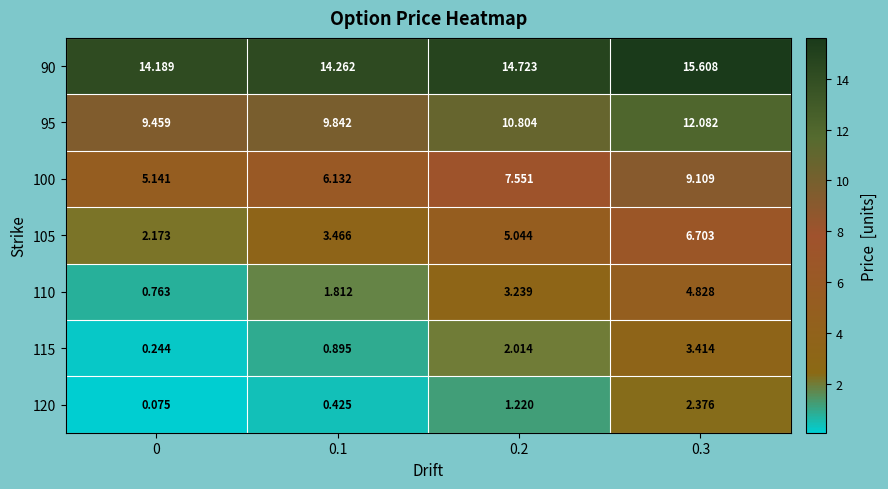

Is the value of 115 at 0.1 greater than the value of 120 at 0.3?

No